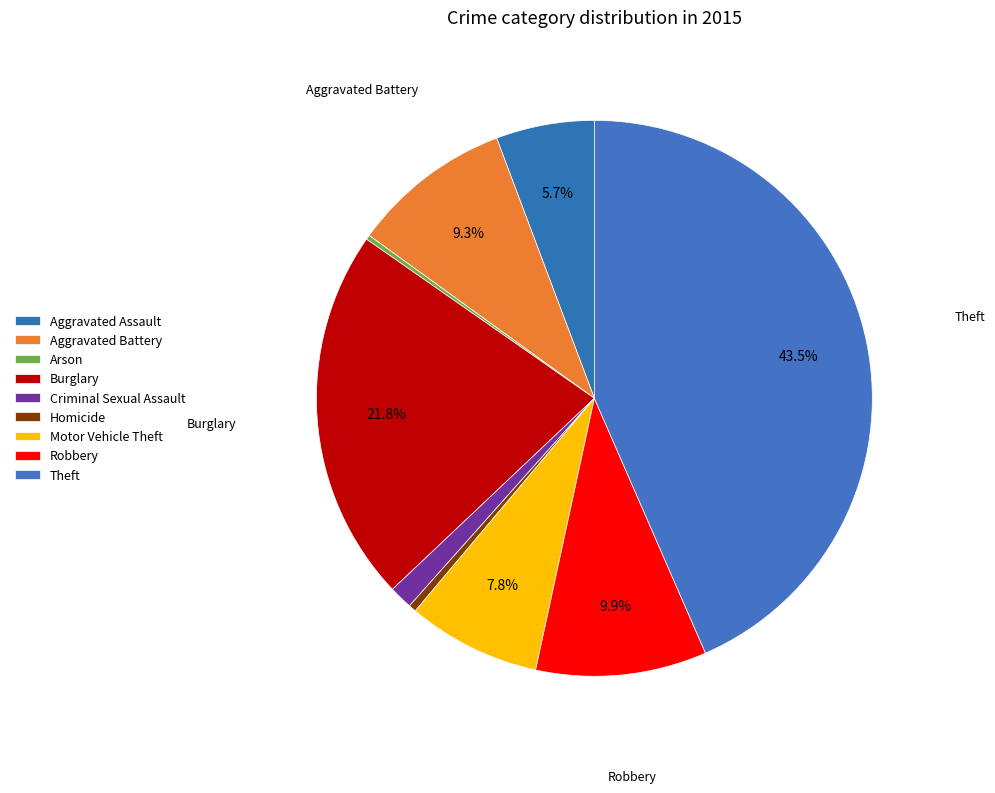

Rank the categories by value from highest to lowest.

Theft, Burglary, Robbery, Aggravated Battery, Motor Vehicle Theft, Aggravated Assault, Criminal Sexual Assault, Homicide, Arson